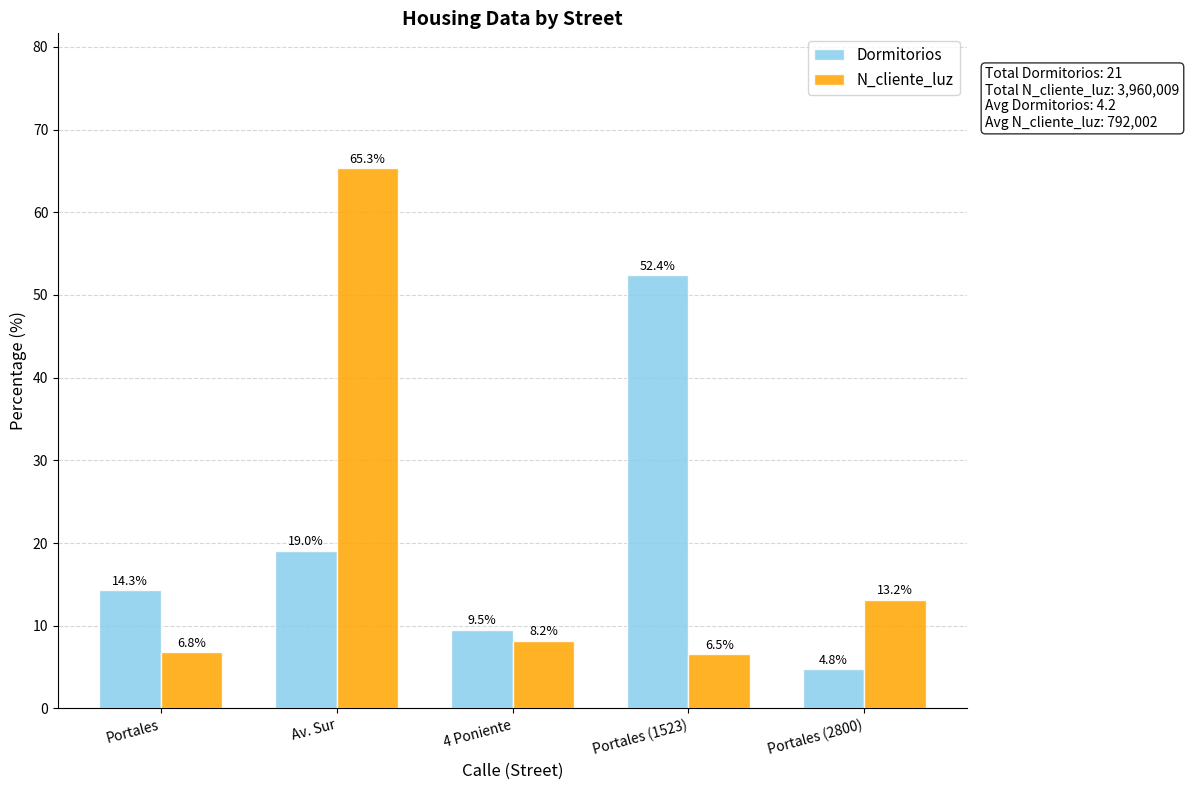

At which label does N_cliente_luz reach its minimum?

Portales (1523)